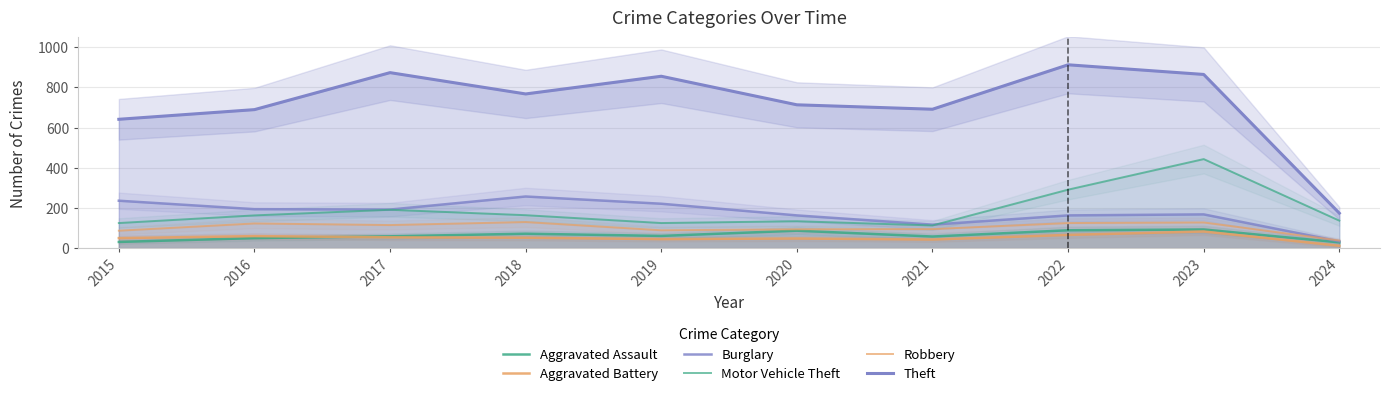

List the labels in order of Burglary value, largest first.

2018, 2015, 2019, 2016, 2017, 2023, 2020, 2022, 2021, 2024